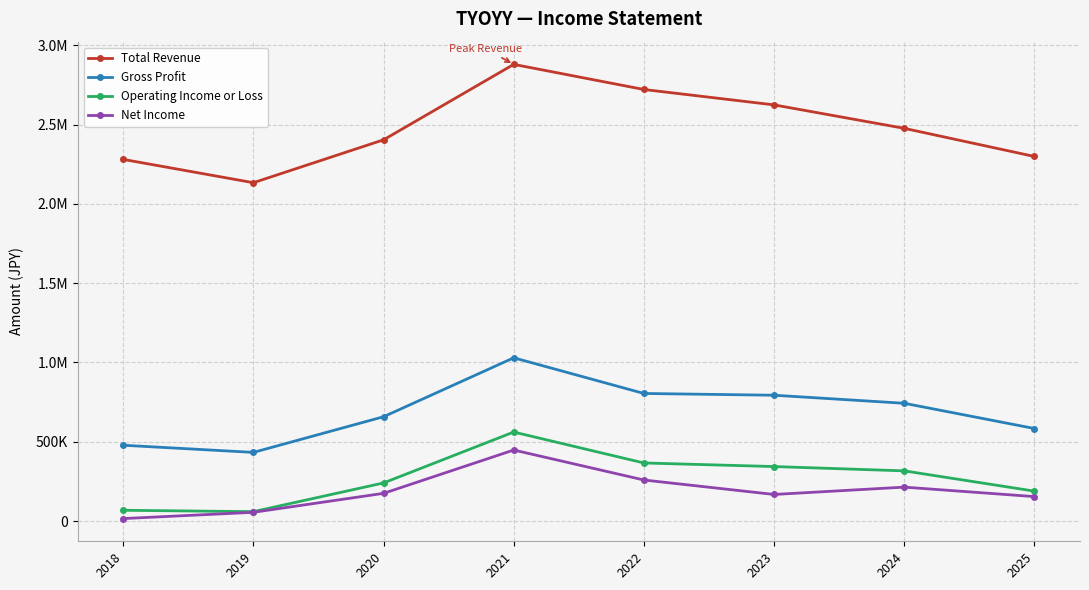

What are all the series names shown in the legend?

Total Revenue, Gross Profit, Operating Income or Loss, Net Income